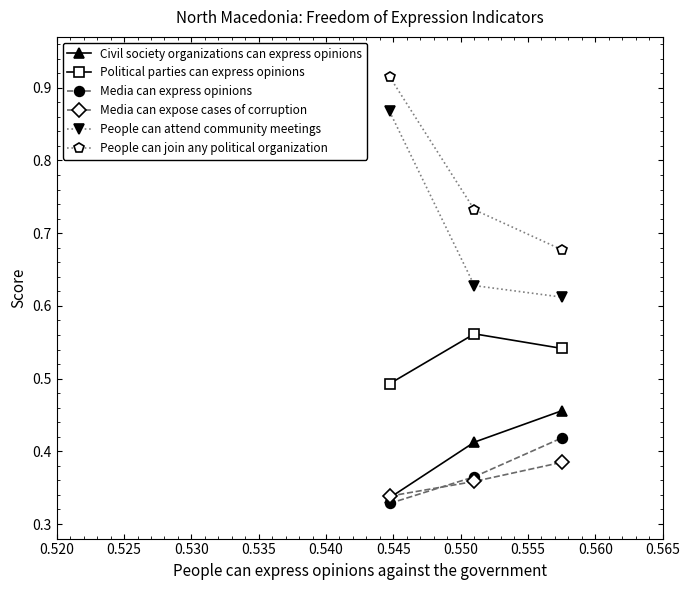

How many distinct data groups are displayed?

6